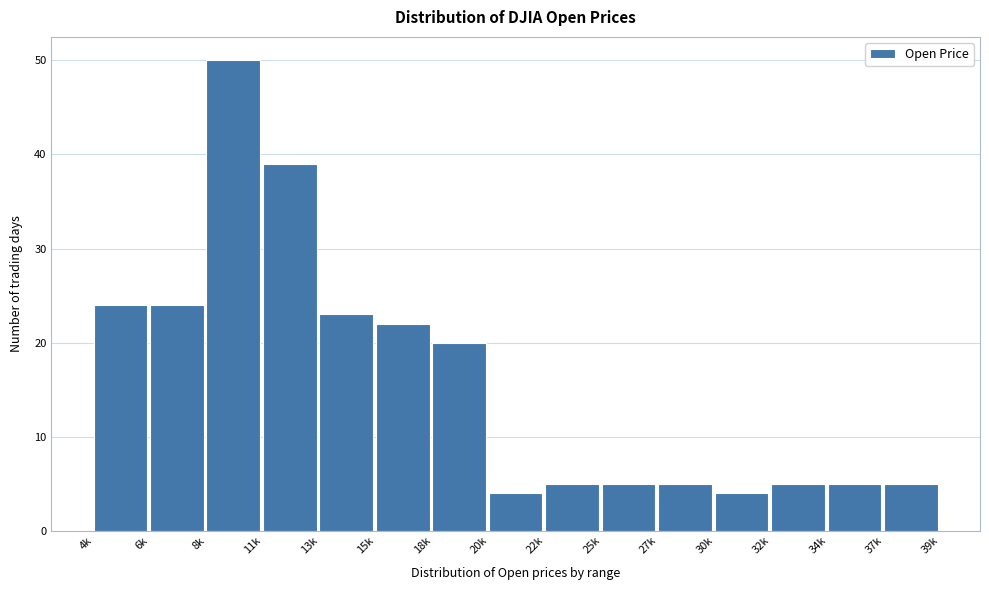

Reading left to right, extract all data points from this chart.

4k=24	6k=24	8k=50	11k=39	13k=23	15k=22	18k=20	20k=4	22k=5	25k=5	27k=5	30k=4	32k=5	34k=5	37k=5